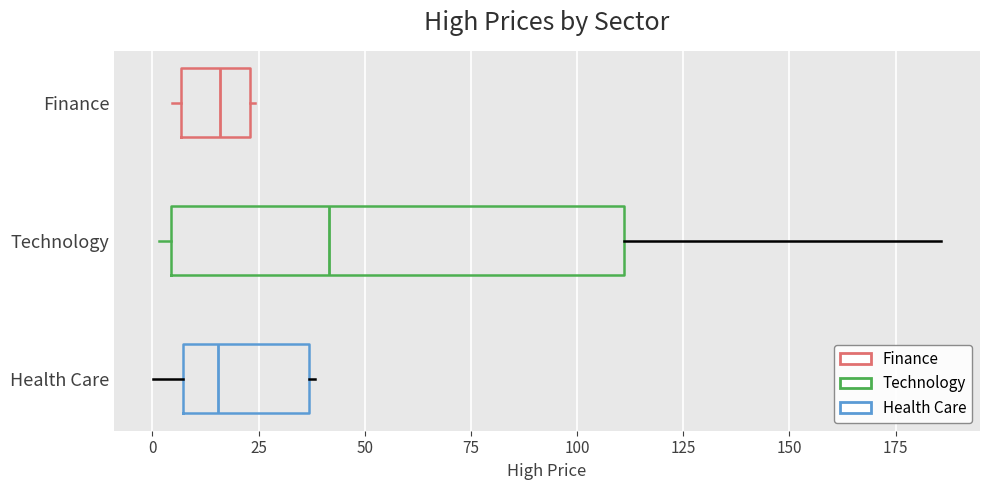

Reading bottom to top, read every box against the x-axis: the position of its median line, the range the box covers, and the ends of its whiskers. The values are not printed on the chart, so give them approximately, as read against the axis.

Health Care: median 15, box 5 to 35, whiskers 0 to 40
Technology: median 40, box 5 to 110, whiskers 0 to 185
Finance: median 15, box 5 to 25, whiskers 5 (just left of the box's left edge) to 25